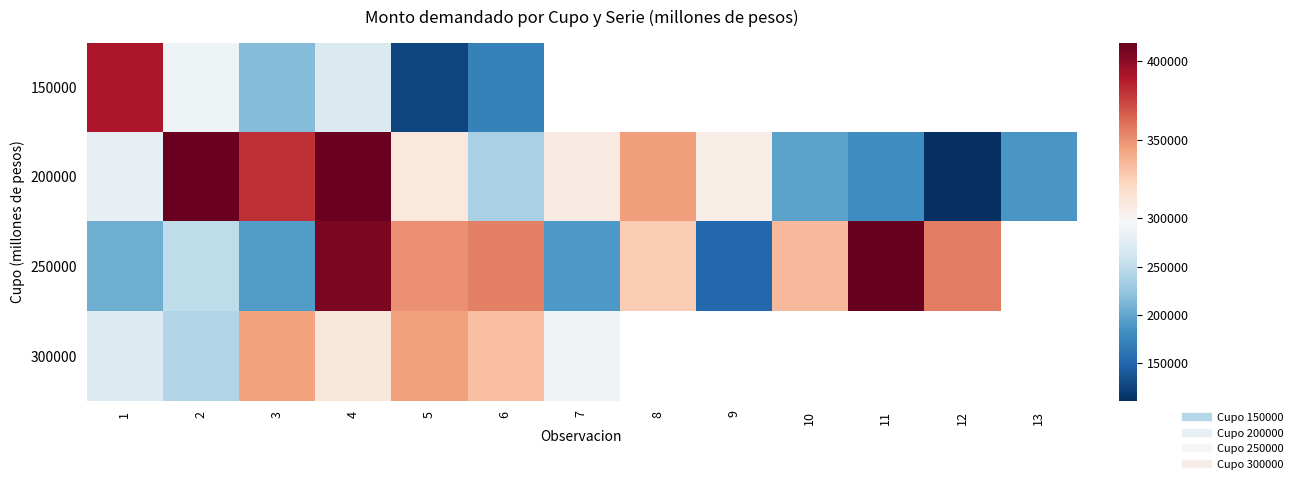

Rank the series at 3 from lowest to highest value.

250000, 150000, 300000, 200000